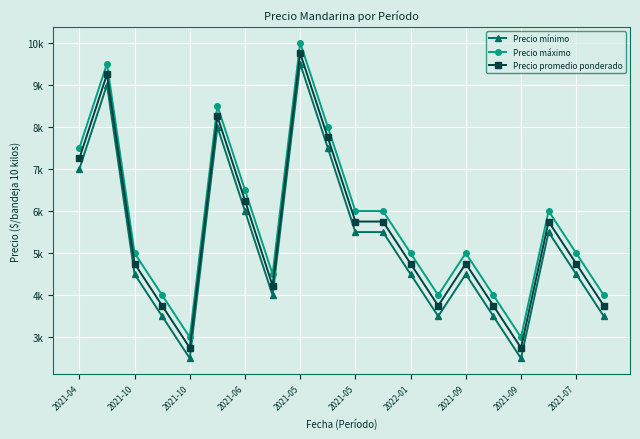

What are all the series names shown in the legend?

Precio mínimo, Precio máximo, Precio promedio ponderado